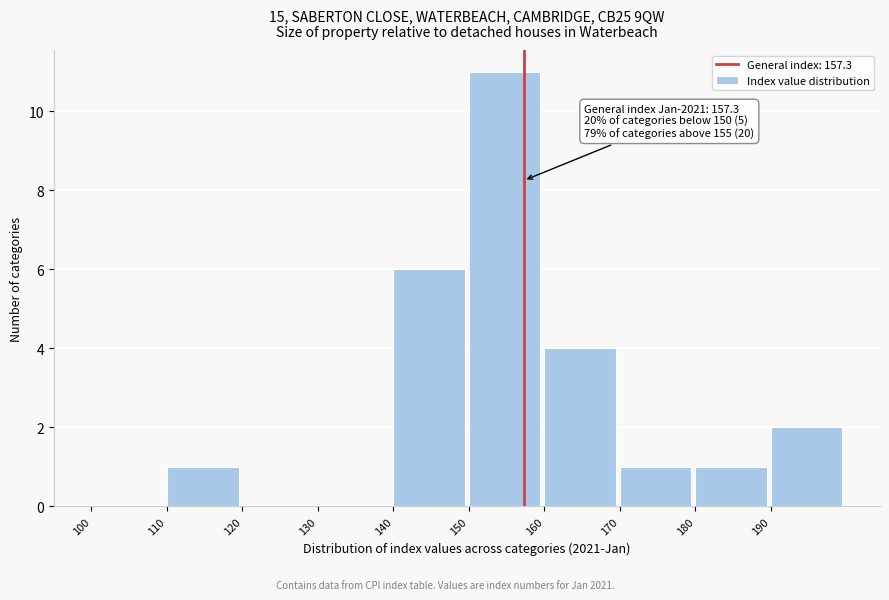

Which range on the x-axis has the tallest bar?

150 to 160